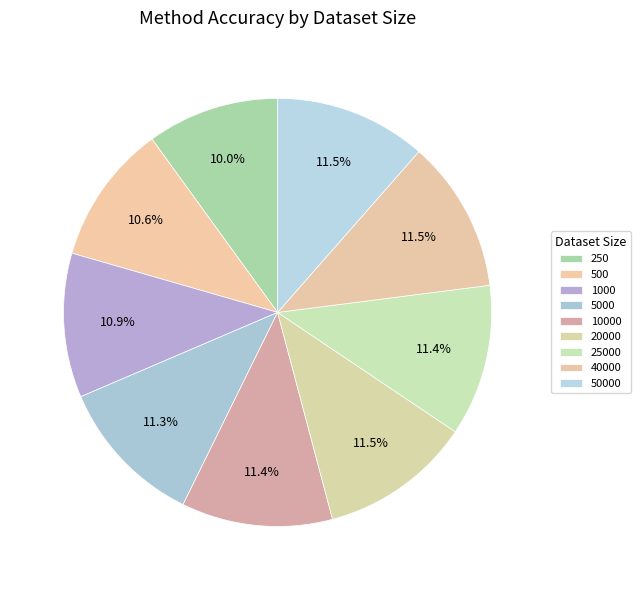

How many slices are in this pie chart?

9